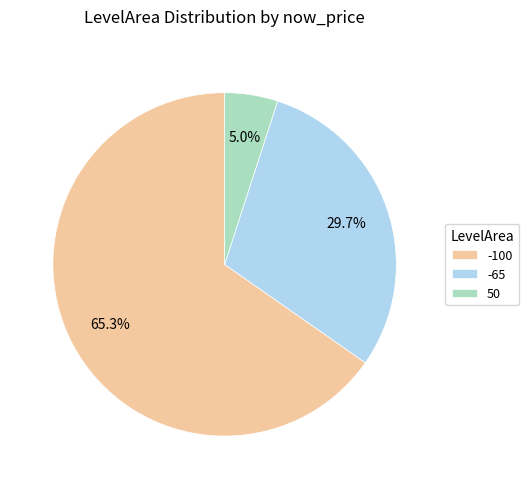

What portion of the pie excludes 50?

95.0%